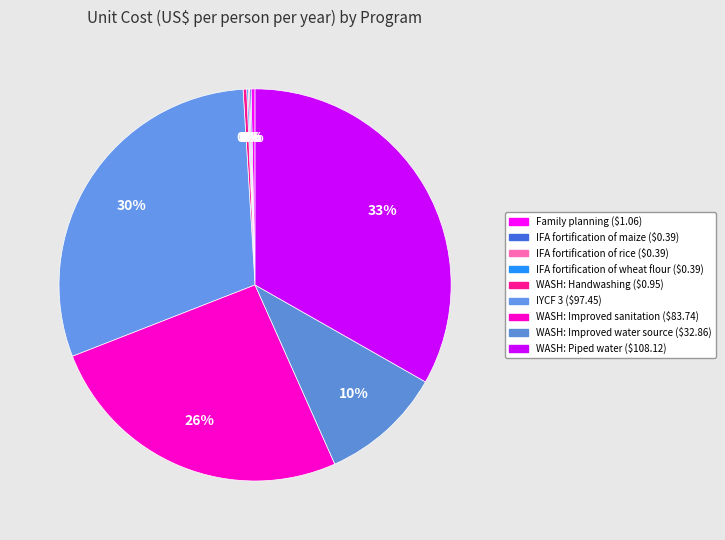

Is it true that WASH: Improved water source is 10% of the pie?

True